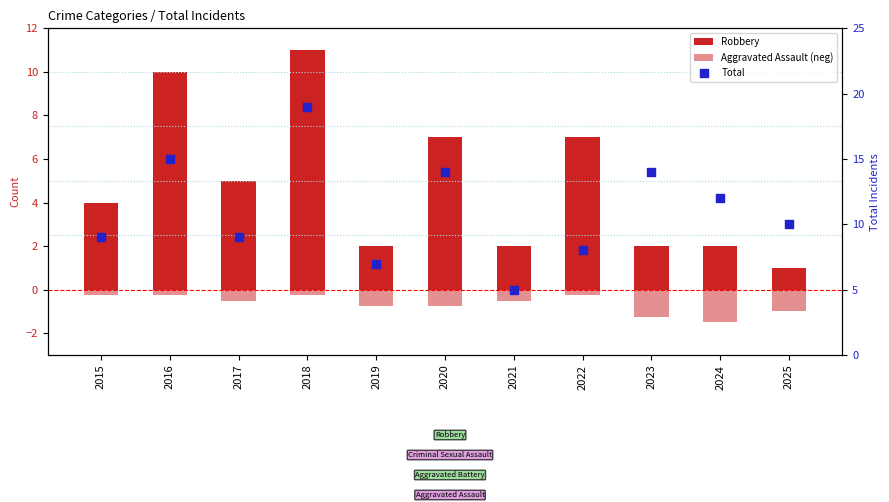

What are all the series names shown in the legend?

Robbery, Aggravated Assault (neg), Total